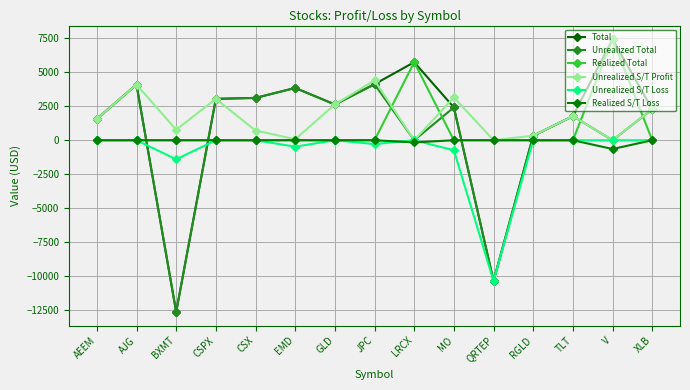

List the labels in order of Unrealized Total value, smallest first.

BXMT, QRTEP, LRCX, V, RGLD, AEEM, TLT, XLB, MO, GLD, CSPX, CSX, EMD, AJG, JPC